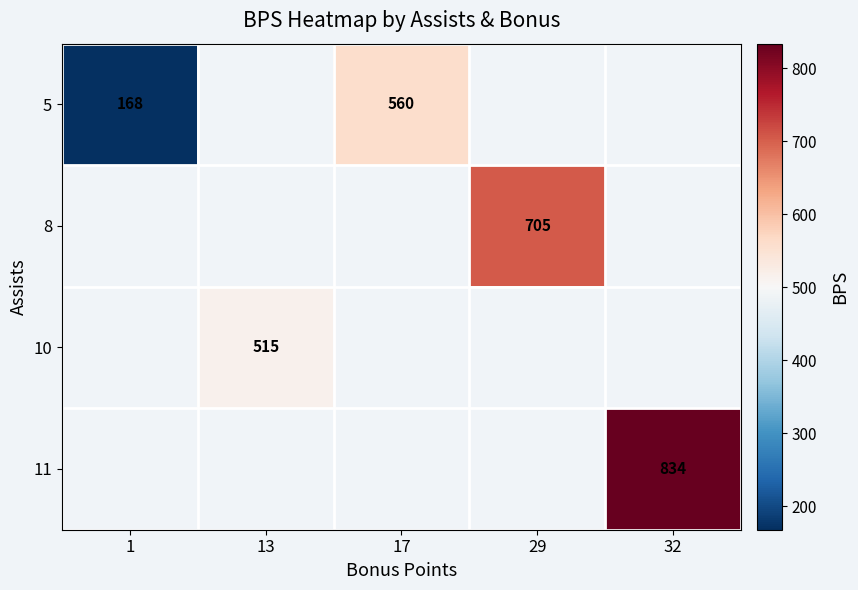

The 11 series shows 834 at 32. True or false?

True